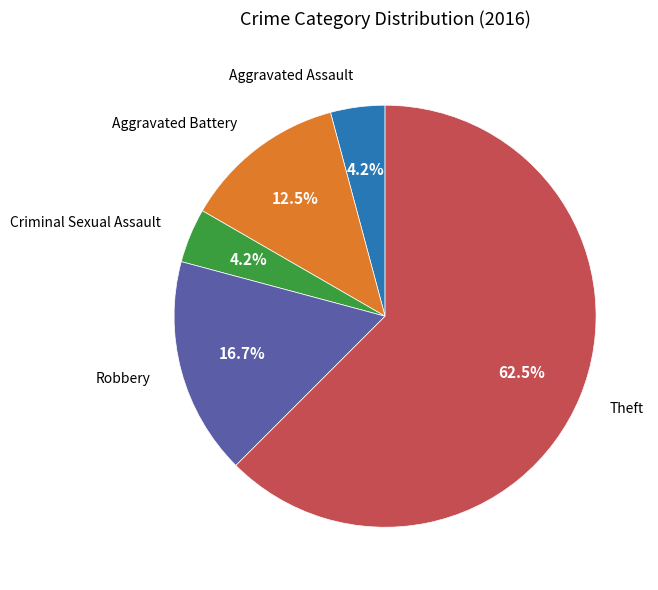

Does any single category account for the majority?

Yes